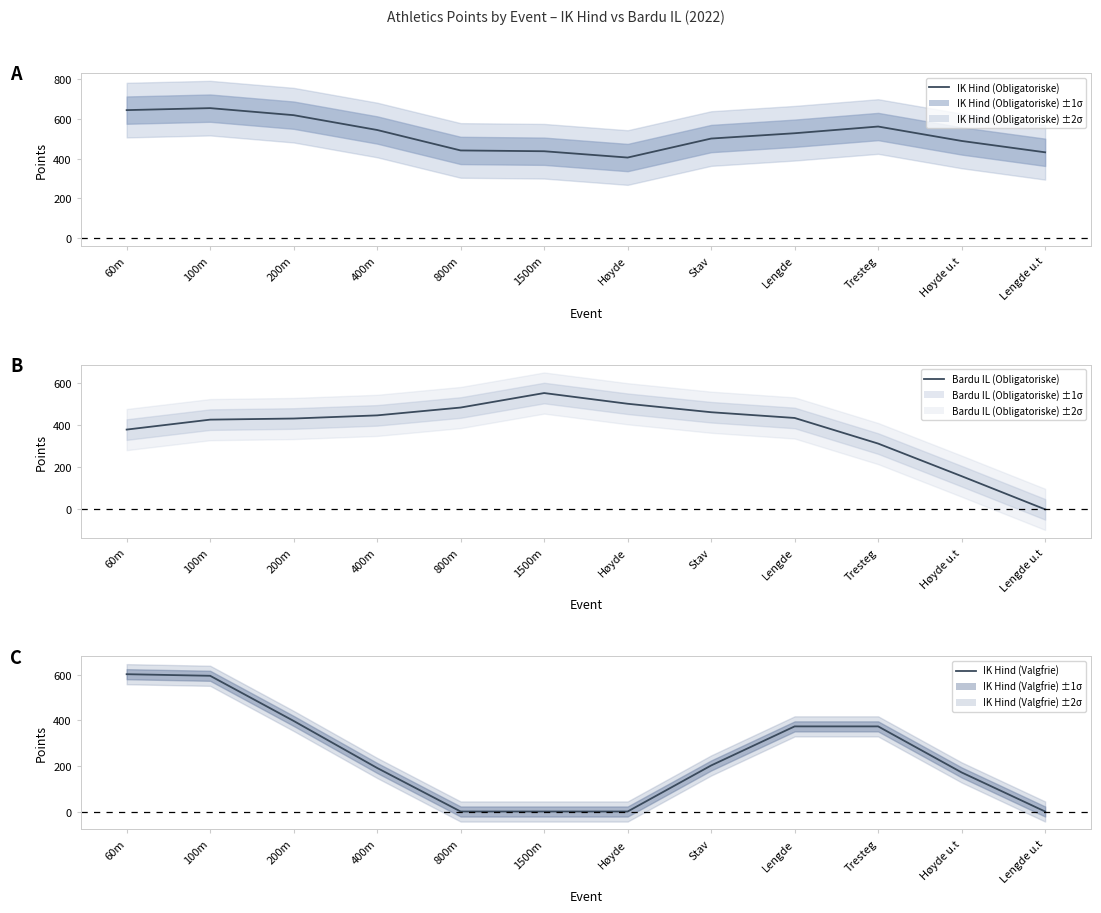

The value of IK Hind (Obligatoriske) at Høyde u.t is 488.3. True or false?

True